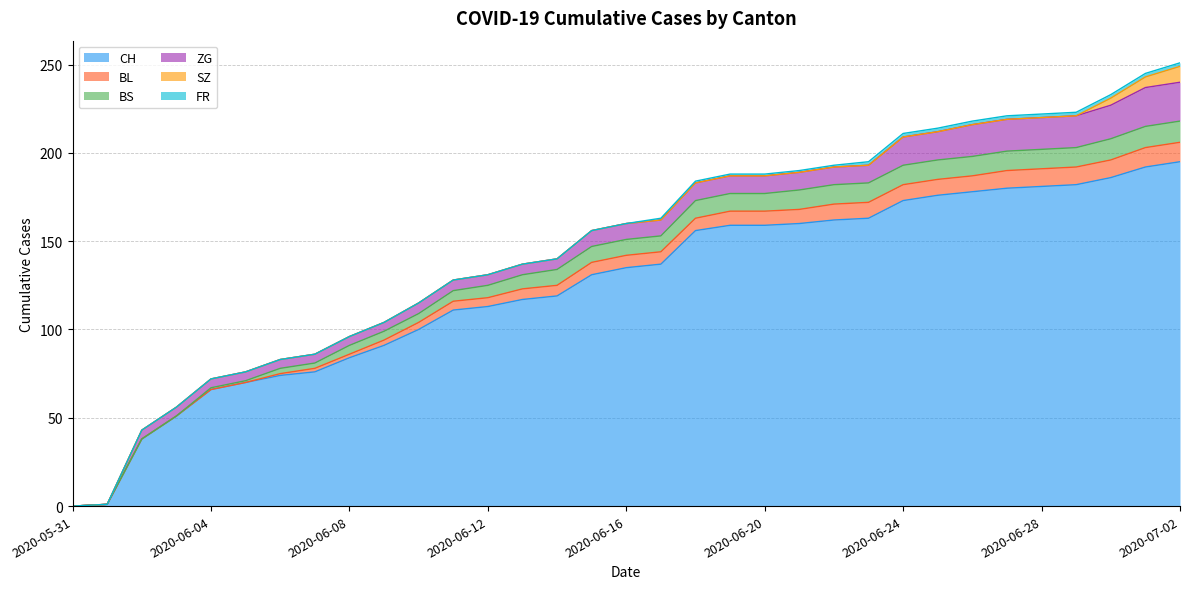

What is the label of the 11th point from the right?

2020-06-22